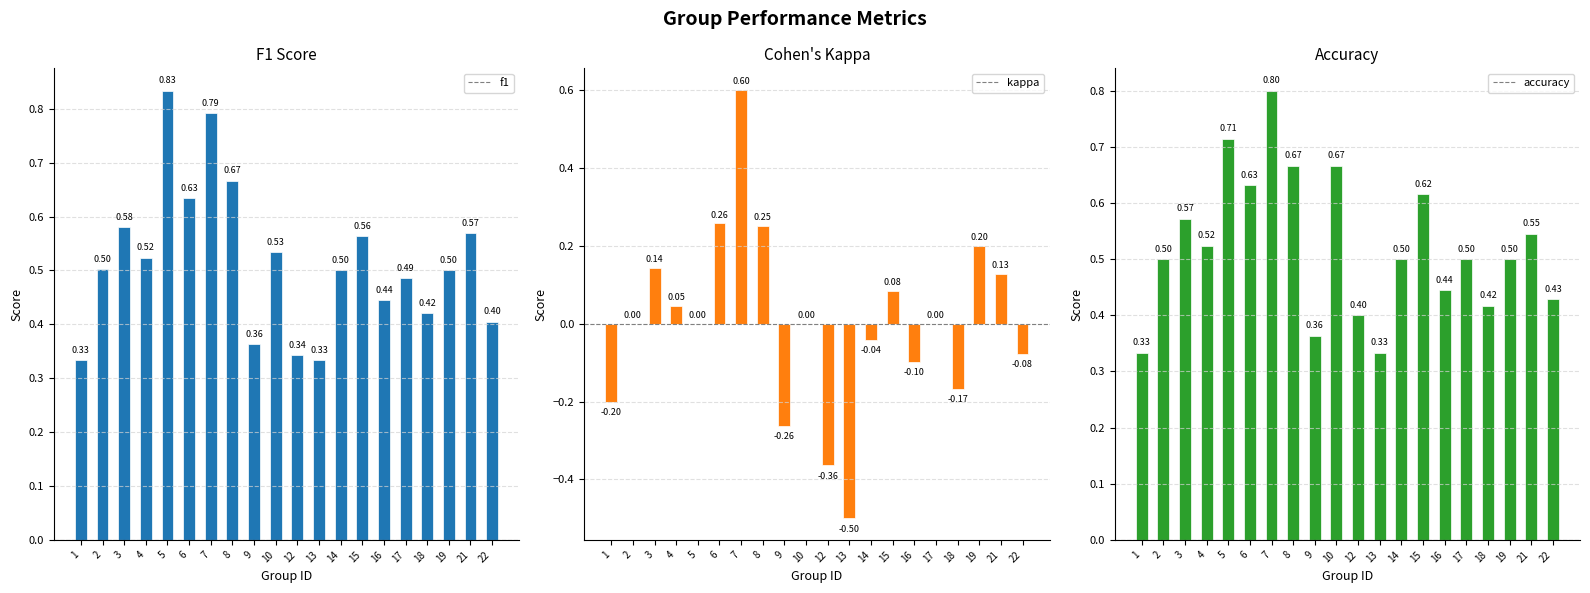

Rank the series by their maximum value, from highest to lowest.

f1, accuracy, kappa